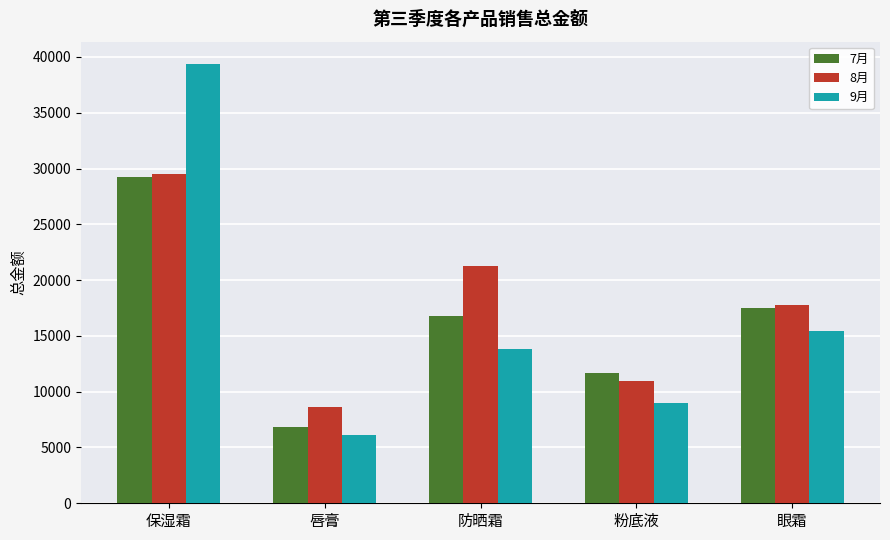

What is the lowest value of the 8月 series?

8641.1